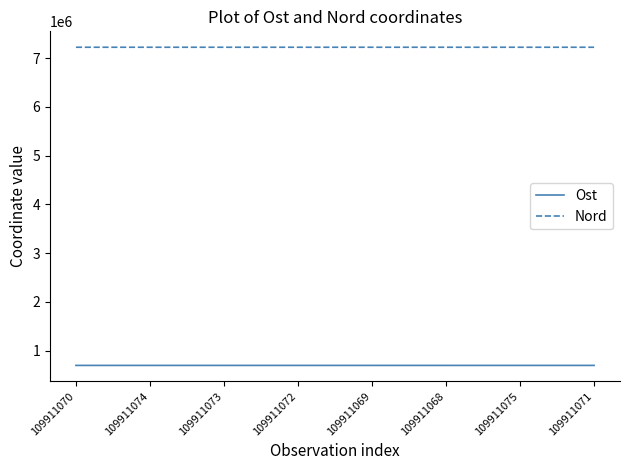

Which series has the largest total across all categories?

Nord